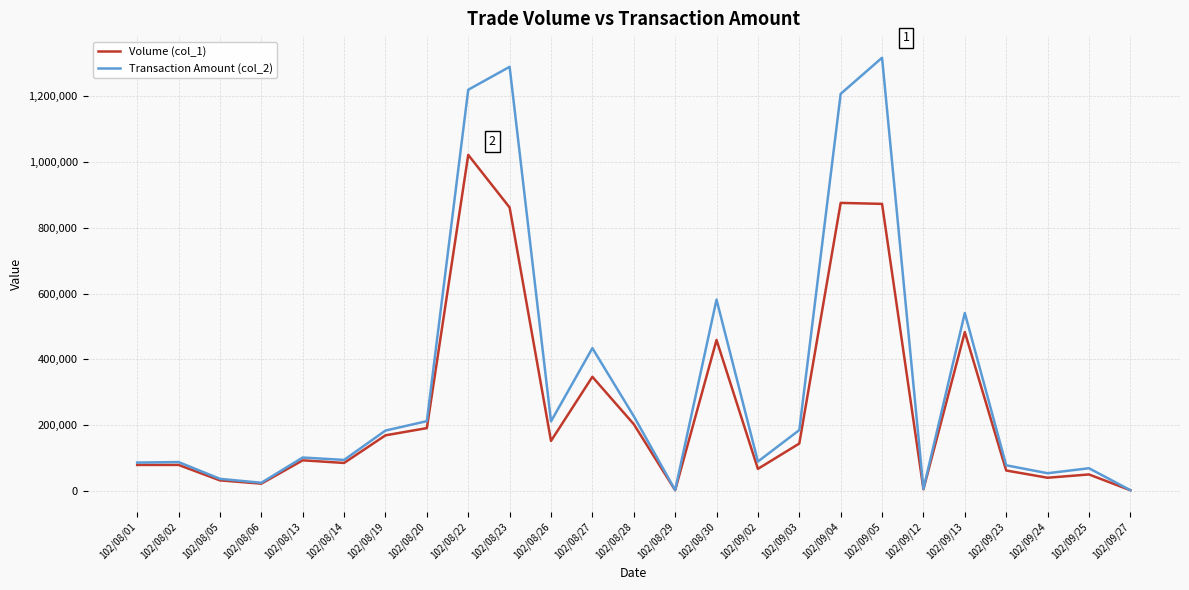

What is the maximum value shown in the chart?

1317520